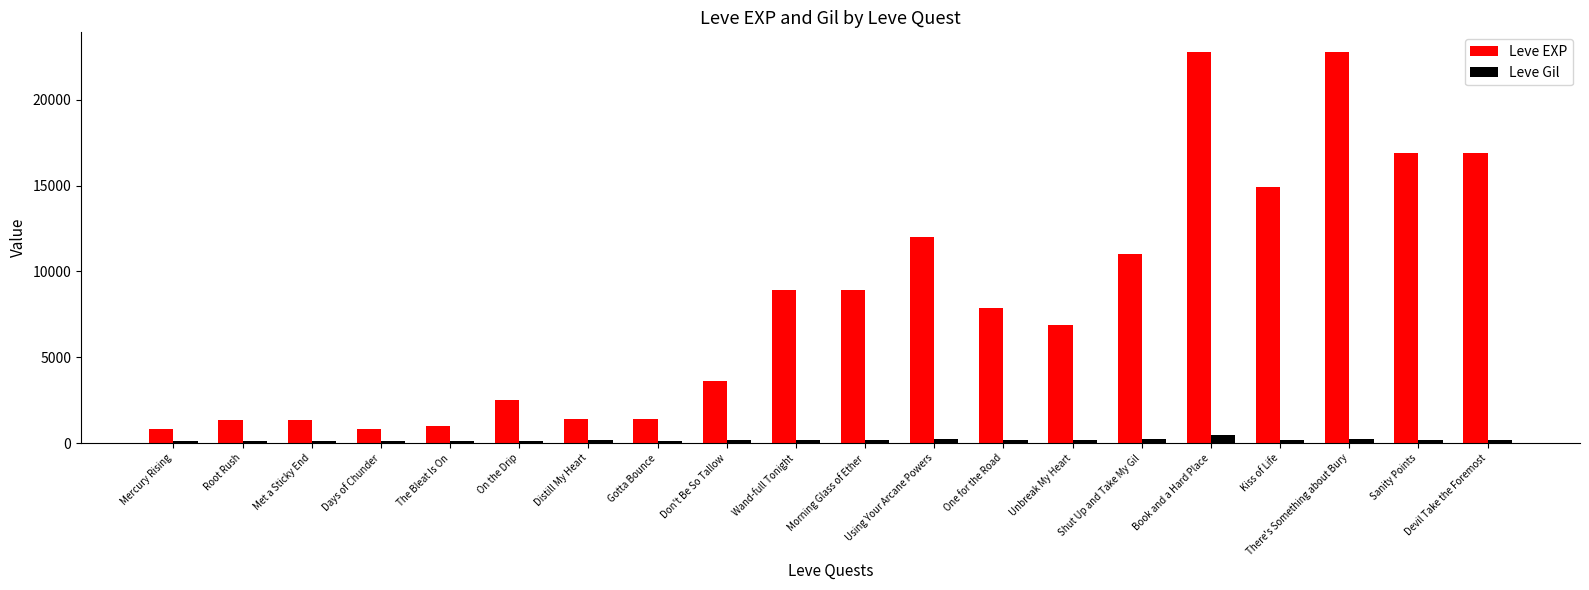

What is the difference between the maximum and second lowest values in the Leve Gil series?

356